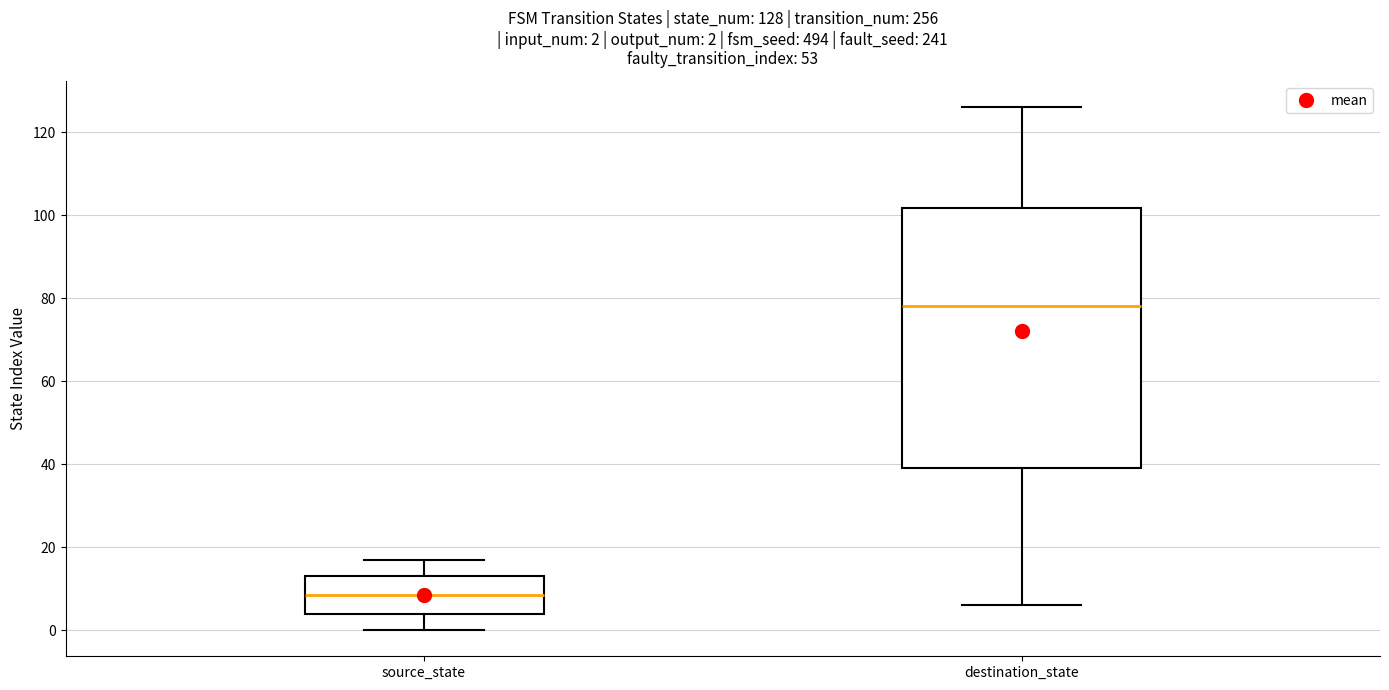

Which box's median line is the lowest?

source_state